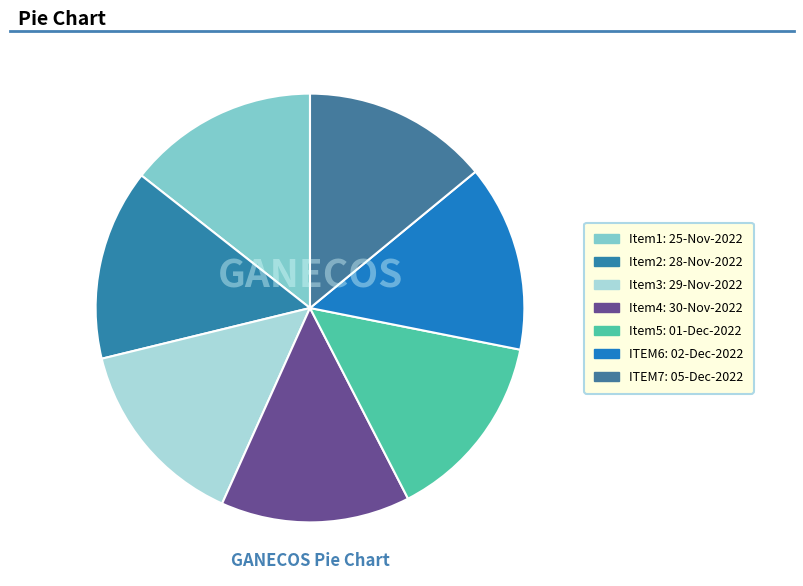

What is the largest slice in the pie chart?

29-Nov-2022